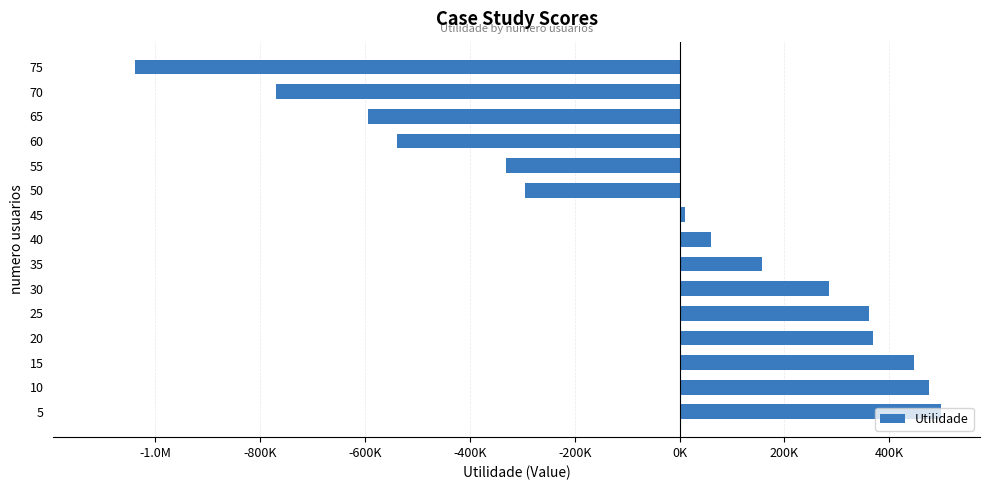

Does the chart contain any negative values?

Yes